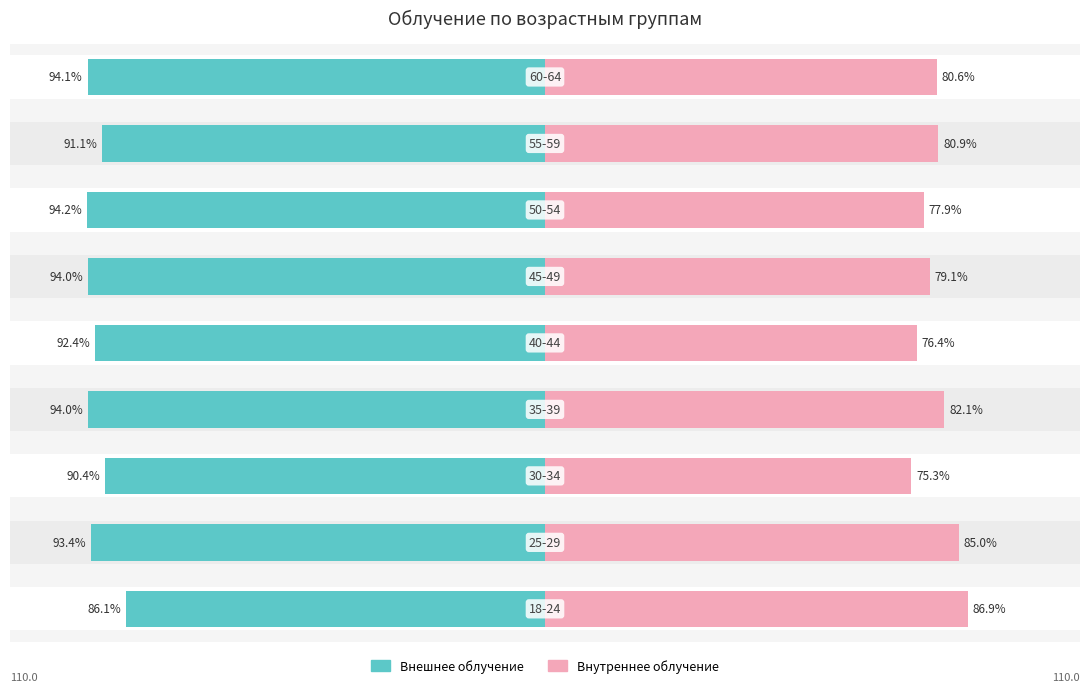

Which series changed the most between −50 and 25?

Внутреннее облучение